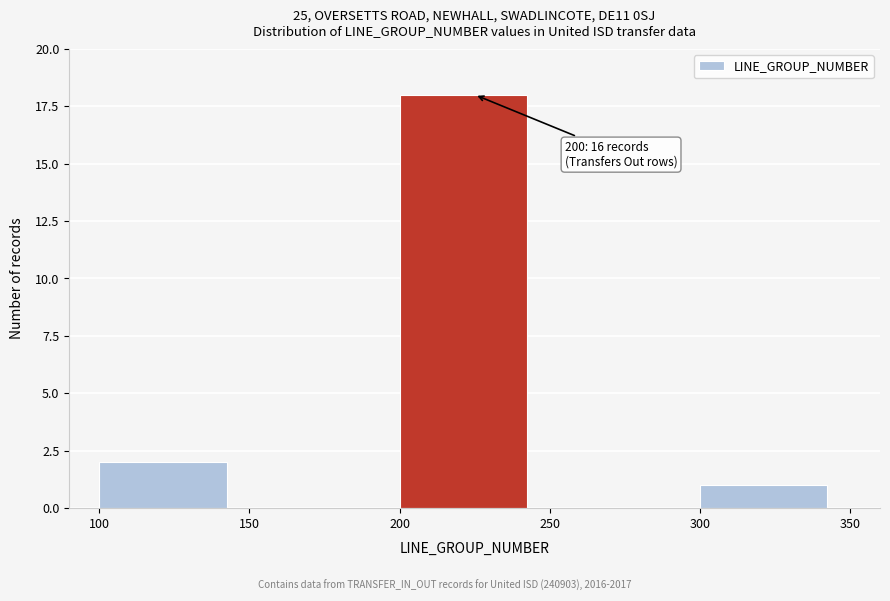

Over which range of the x-axis is the bar tallest?

200 to 250